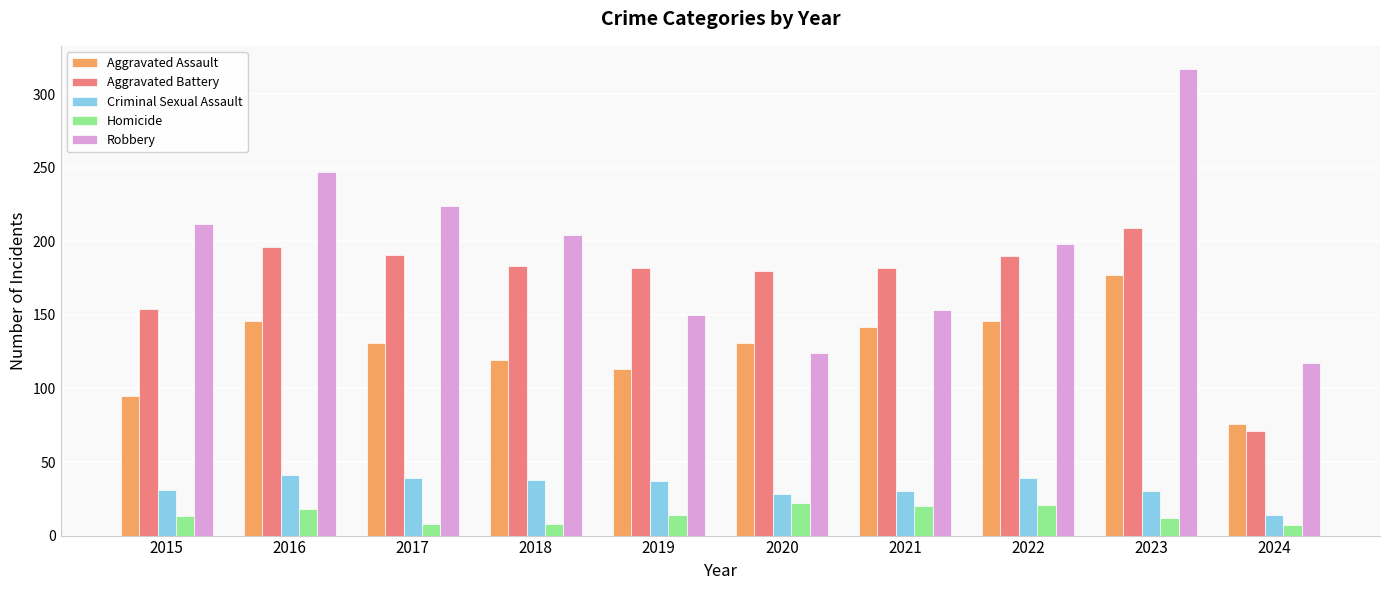

The Aggravated Assault series shows 237 at 2021. True or false?

False